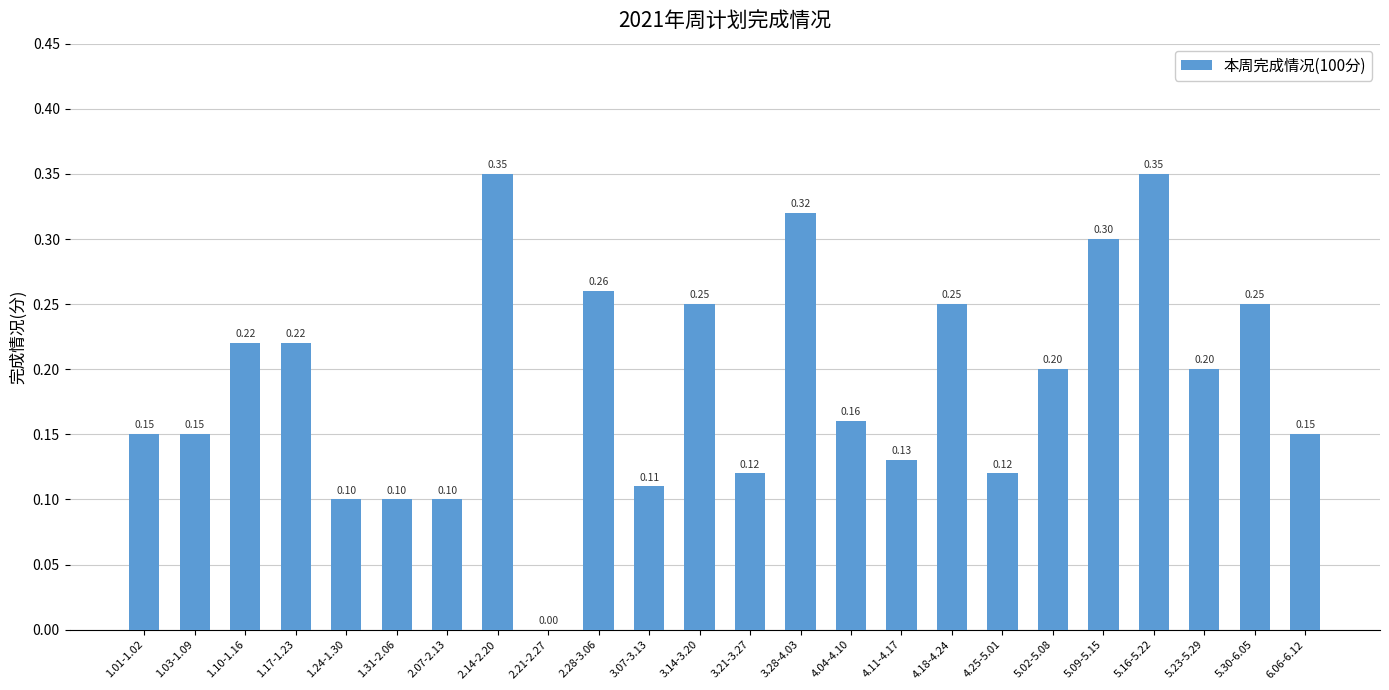

Between 5.30-6.05 and 1.03-1.09, which is larger?

5.30-6.05